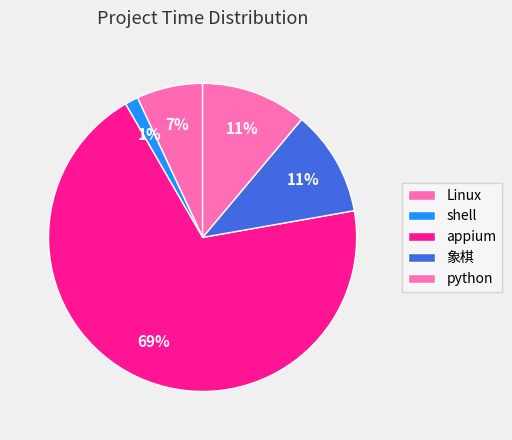

Which category has the biggest portion of the pie?

appium